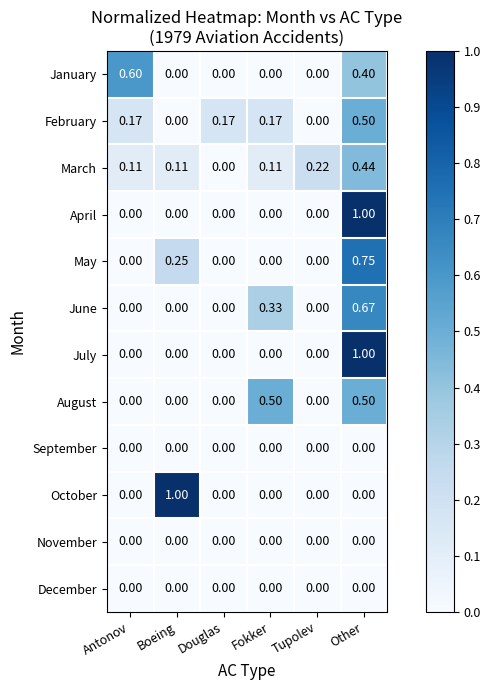

What is the greatest value displayed?

1.0